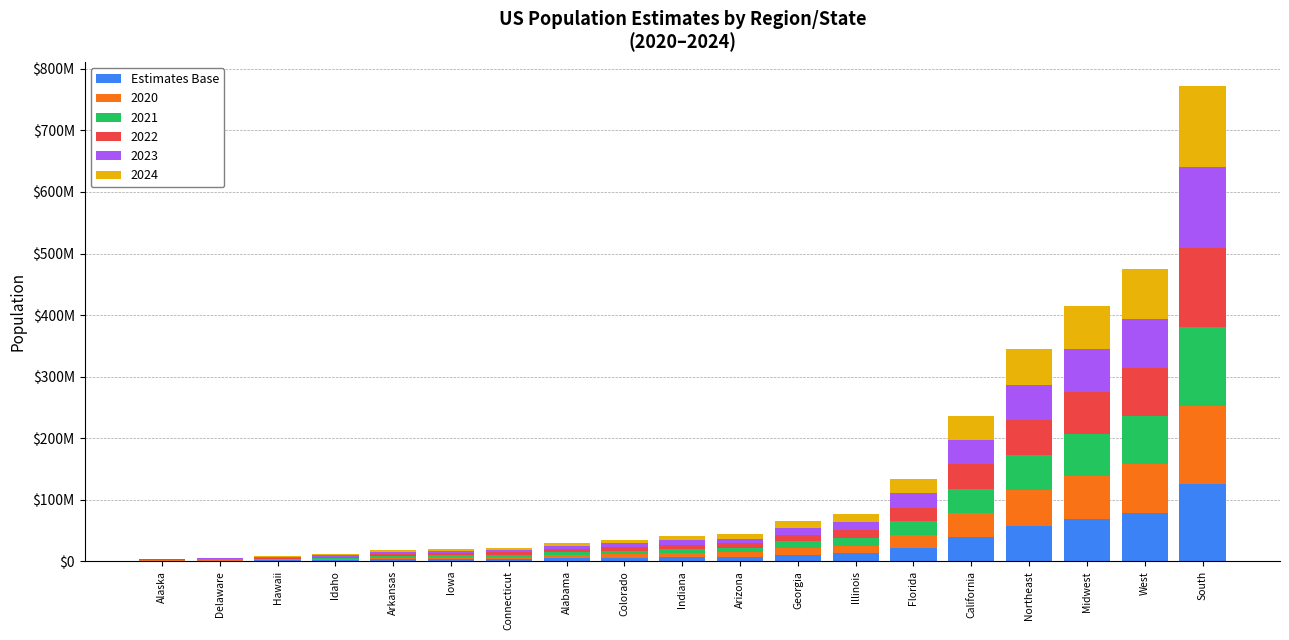

What are all the series names shown in the legend?

Estimates Base, 2020, 2021, 2022, 2023, 2024